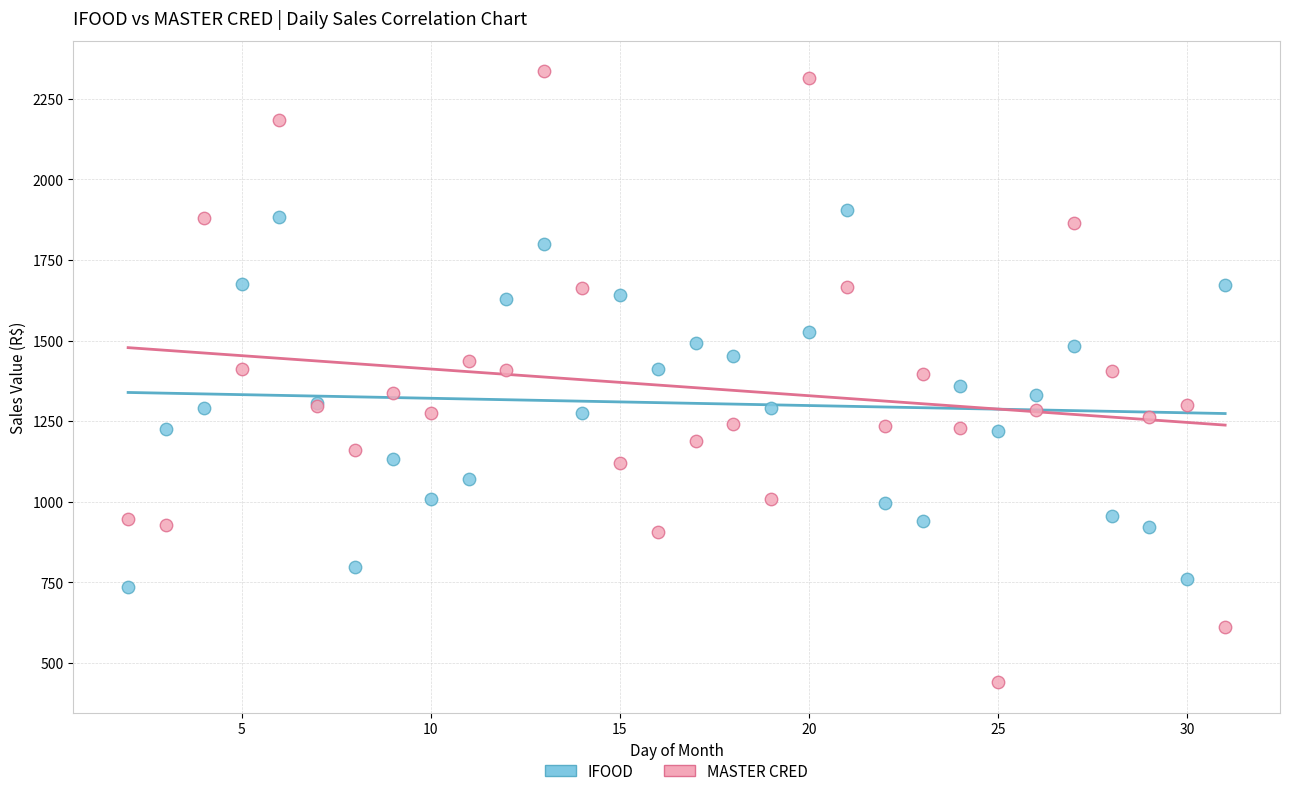

What is the X range (max minus min) for the scatter plot?

29.0